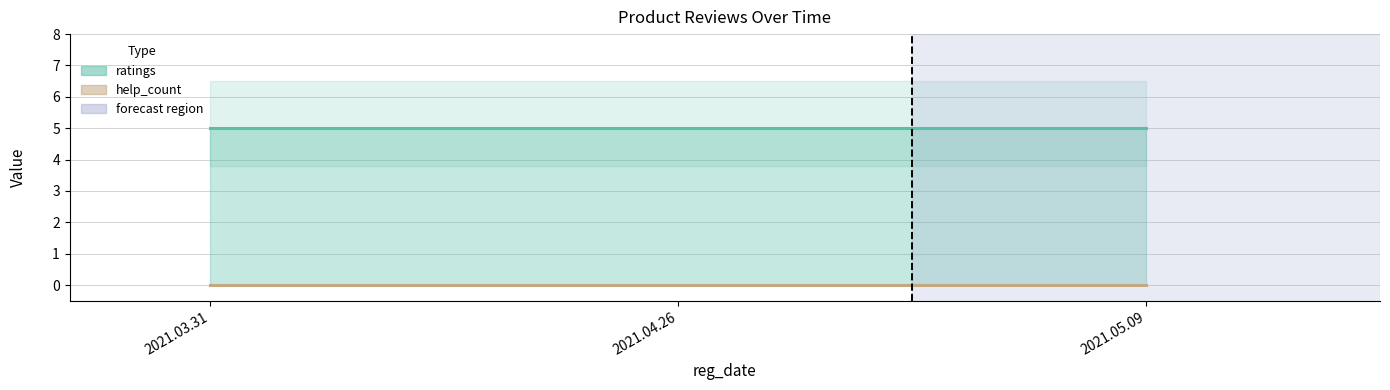

Between 2021.03.31 and 2021.04.26, which series saw the biggest shift?

ratings